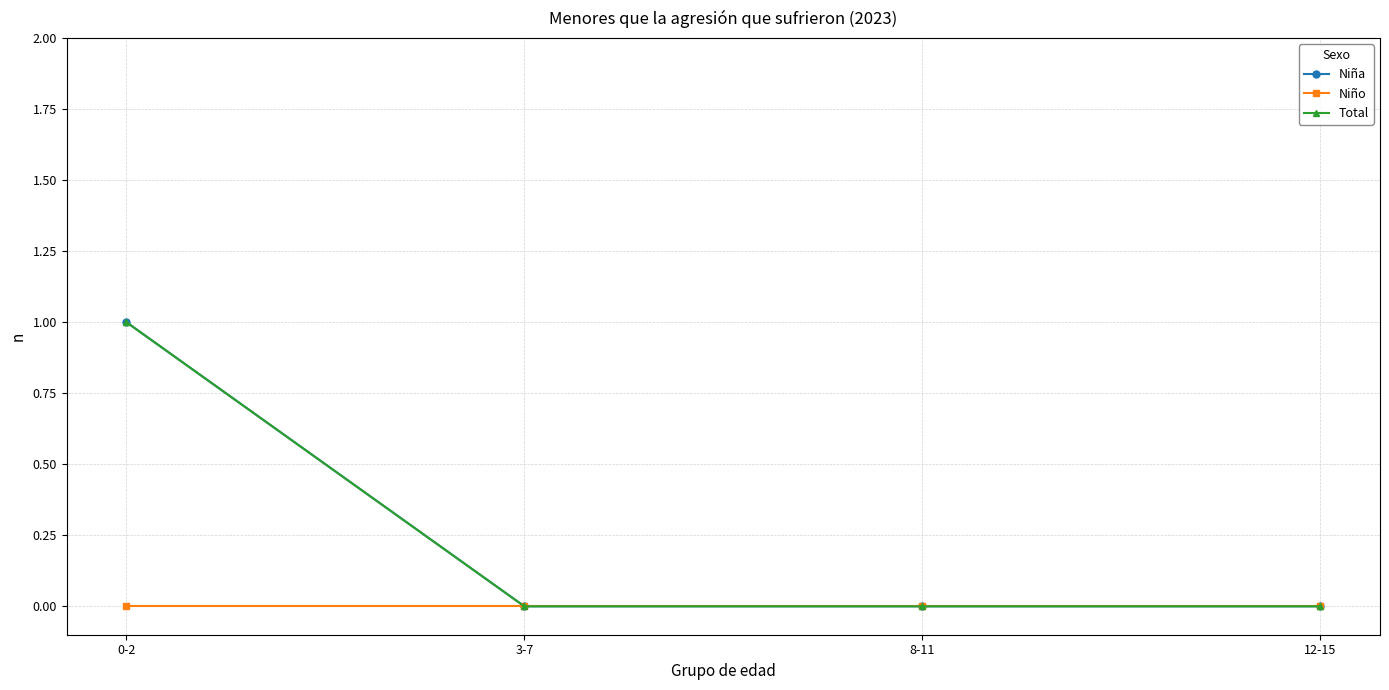

True or false: Niña and Total cross at least once.

False